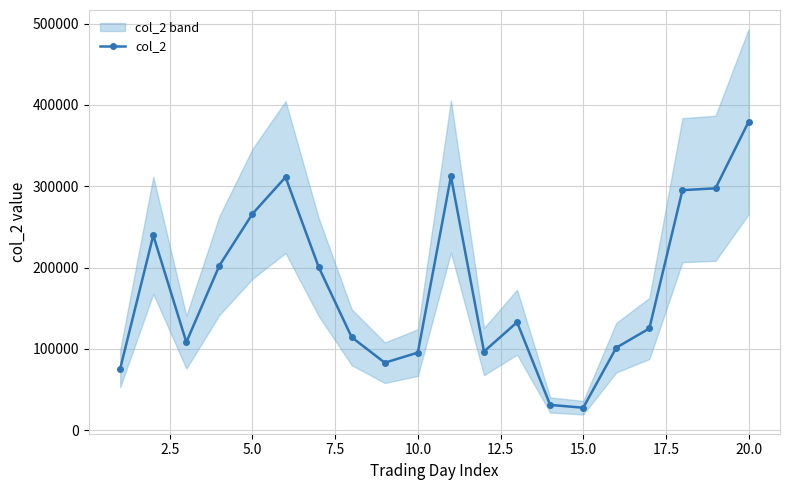

What is the minimum value for col_2?

27690